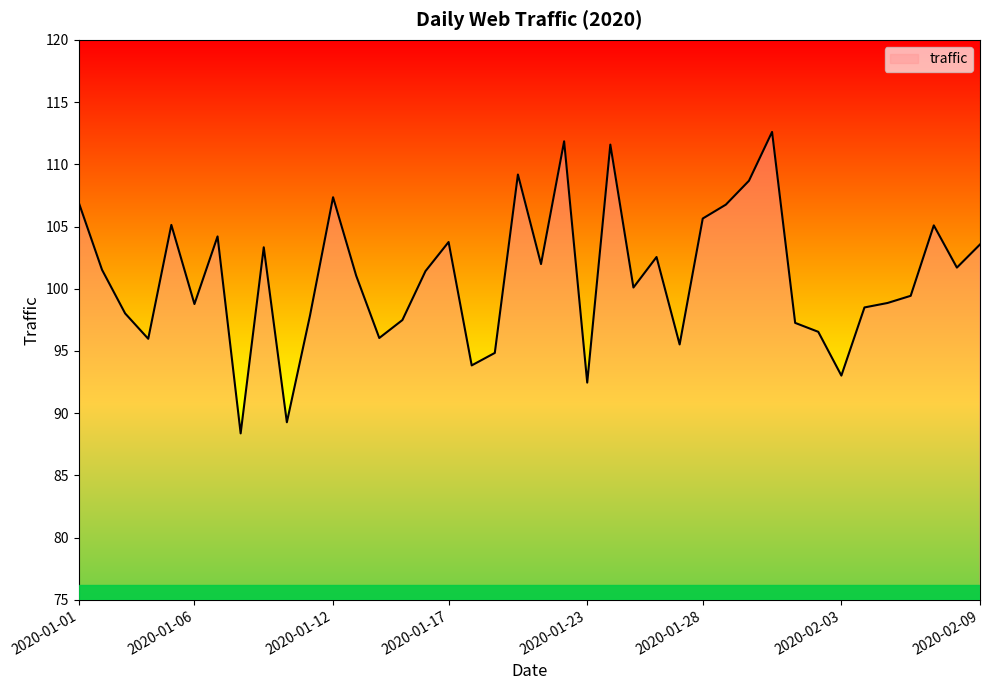

What is the difference between the maximum and minimum values?

24.2